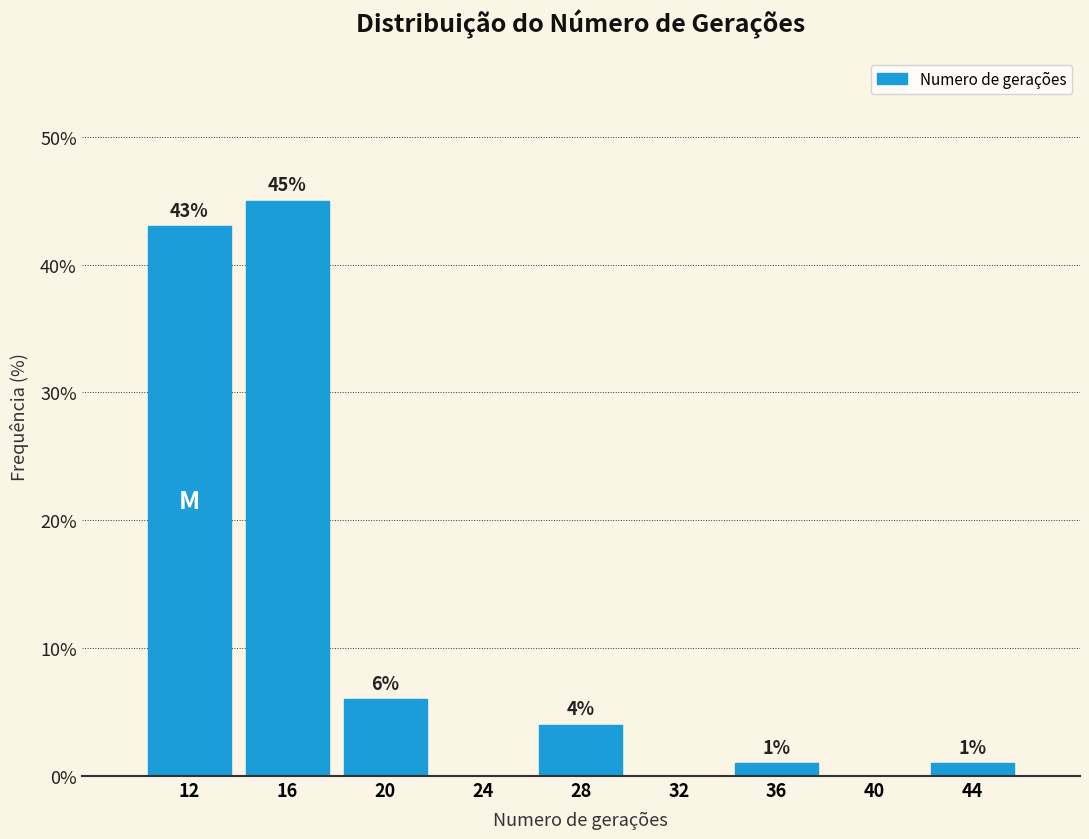

Which range on the x-axis has the tallest bar?

14 to 18